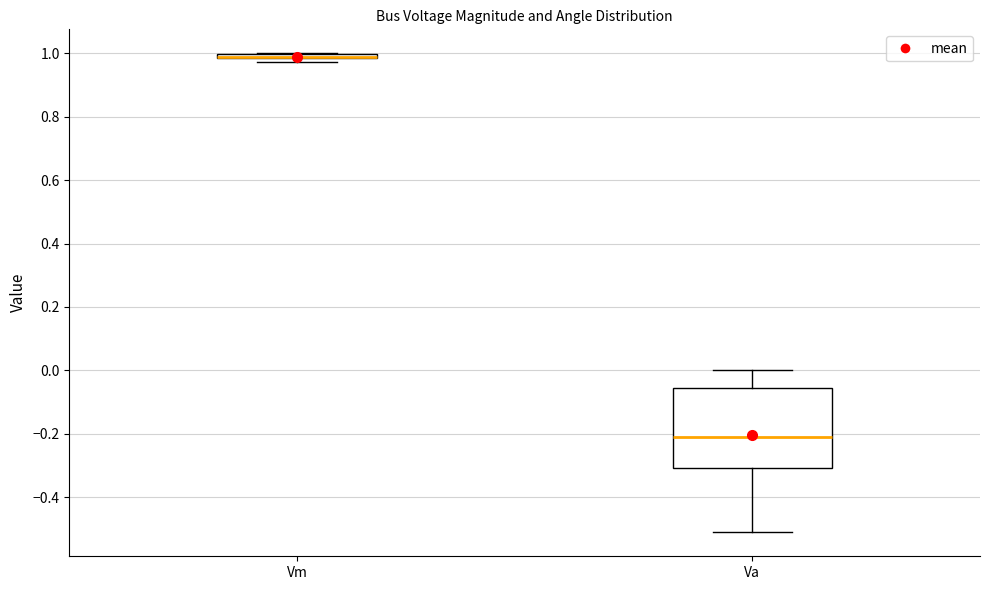

Where does the median line of the box for Va sit on the y-axis? The values are not printed on the chart, so give them approximately, as read against the axis.

-0.20